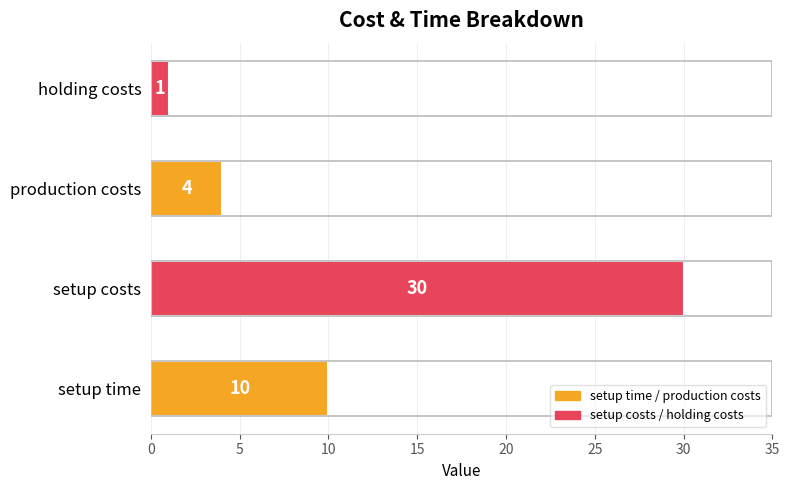

Reading bottom to top, list all the values displayed in this chart.

10	30	4	1